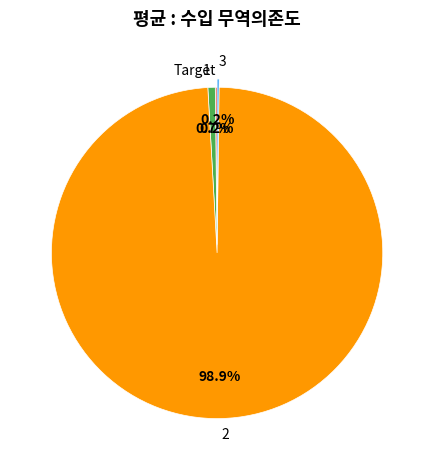

Do 2 and 1 together represent more than half of the pie?

Yes